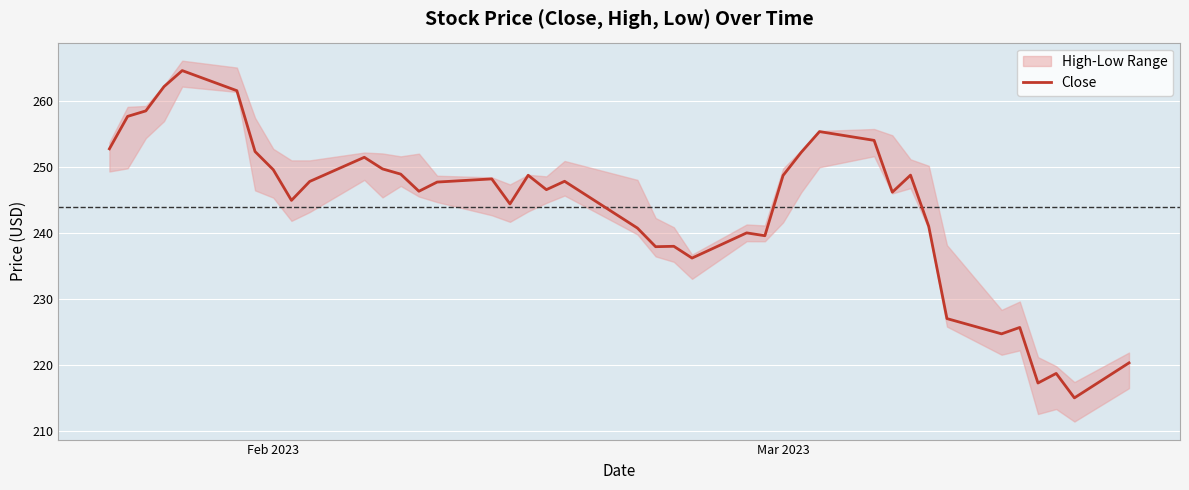

What is the highest value of the Close series?

264.5